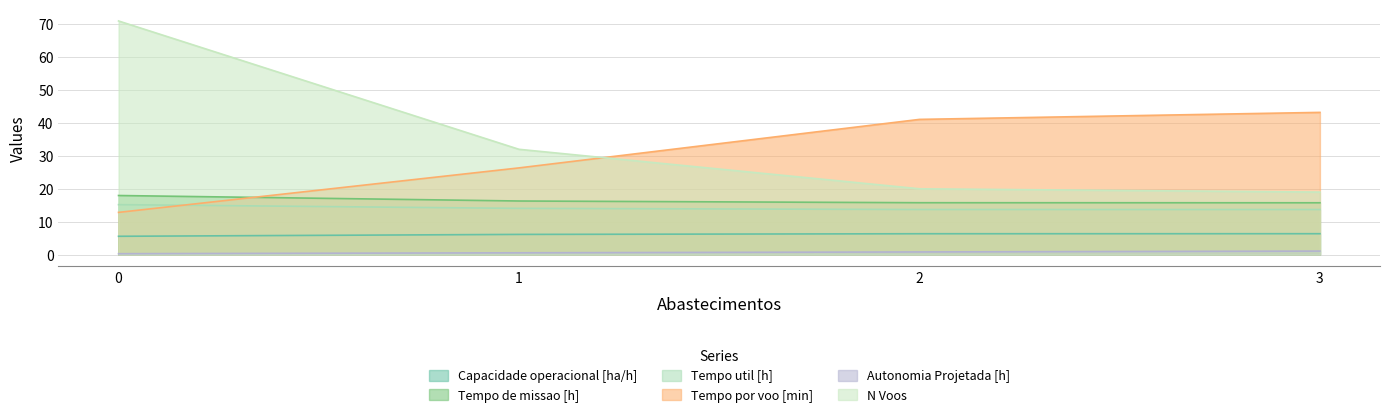

Count the Tempo de missao [h] values in the range 15 to 17.

3